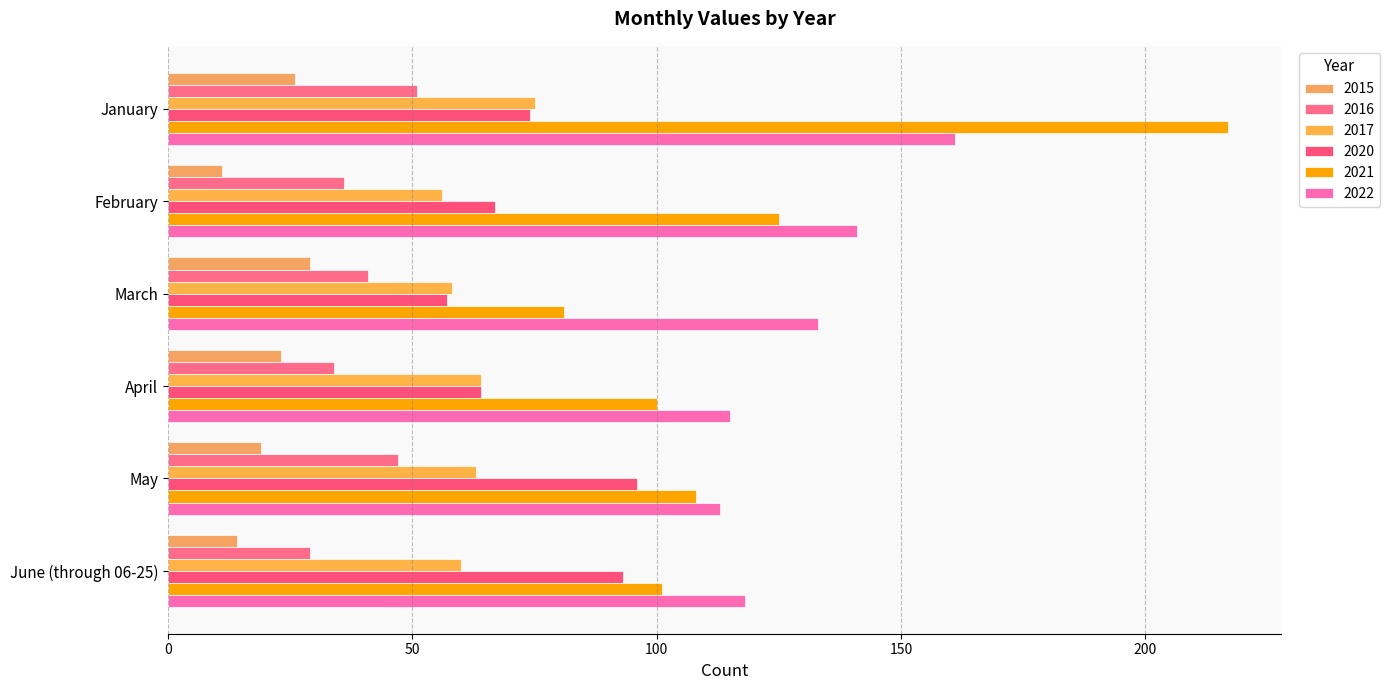

What is the sum of the 2020 values at June (through 06-25) and May?

189